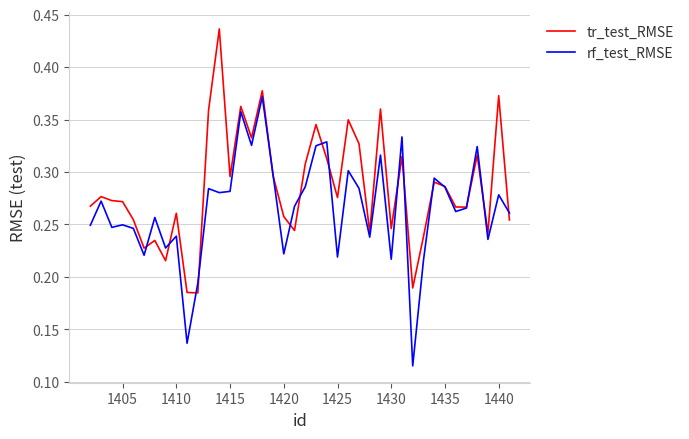

List the series in order of their peak value, lowest first.

rf_test_RMSE, tr_test_RMSE